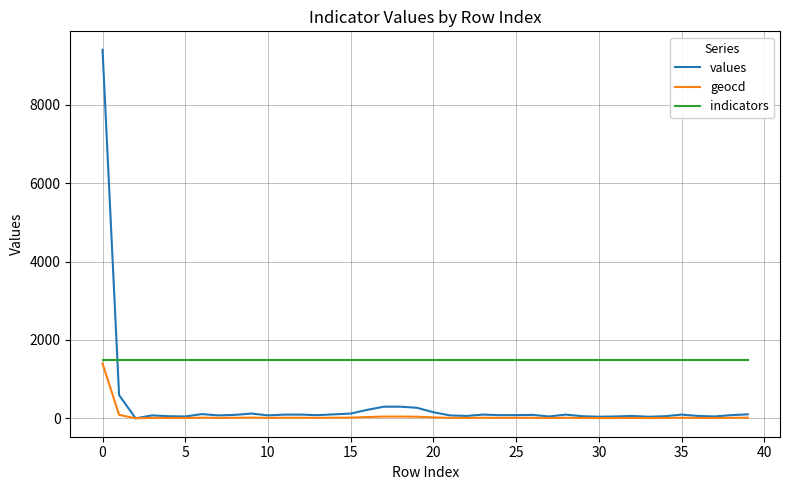

Which series has the largest range (max minus min)?

values